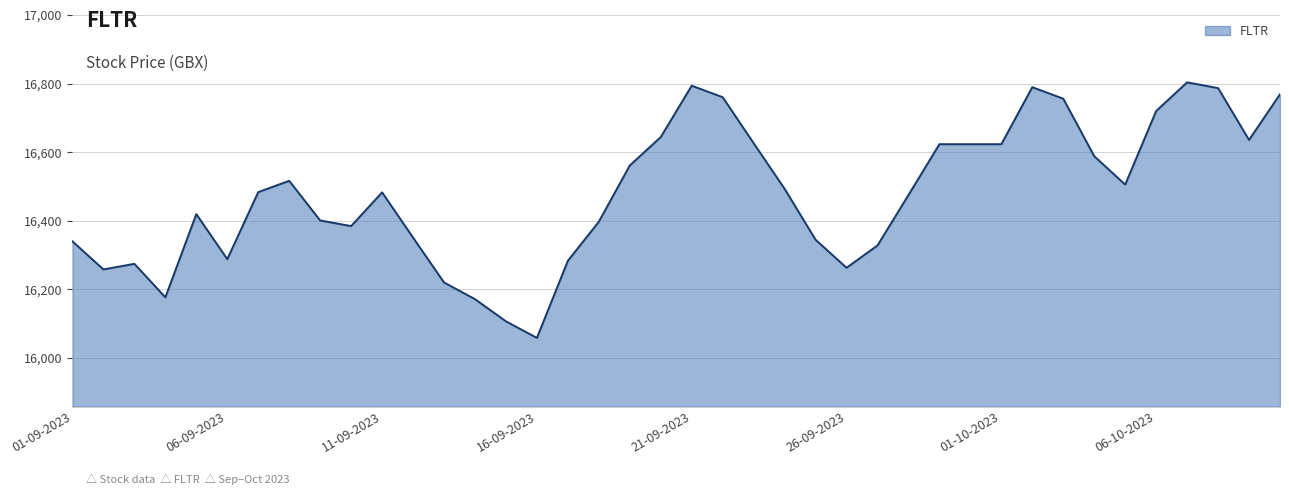

What is the greatest value displayed?

16803.7